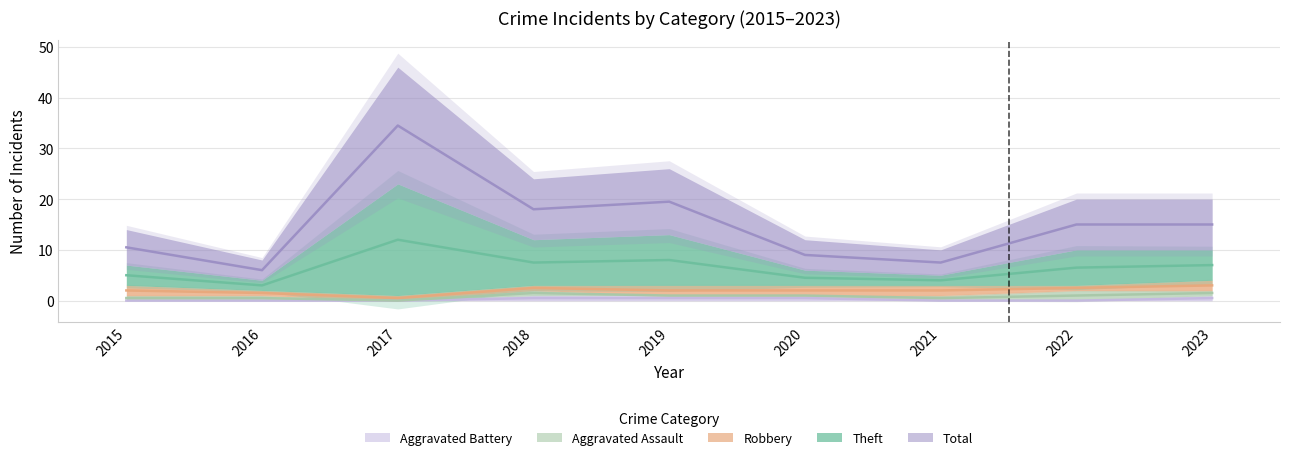

At which category does Total reach its first local peak?

2017